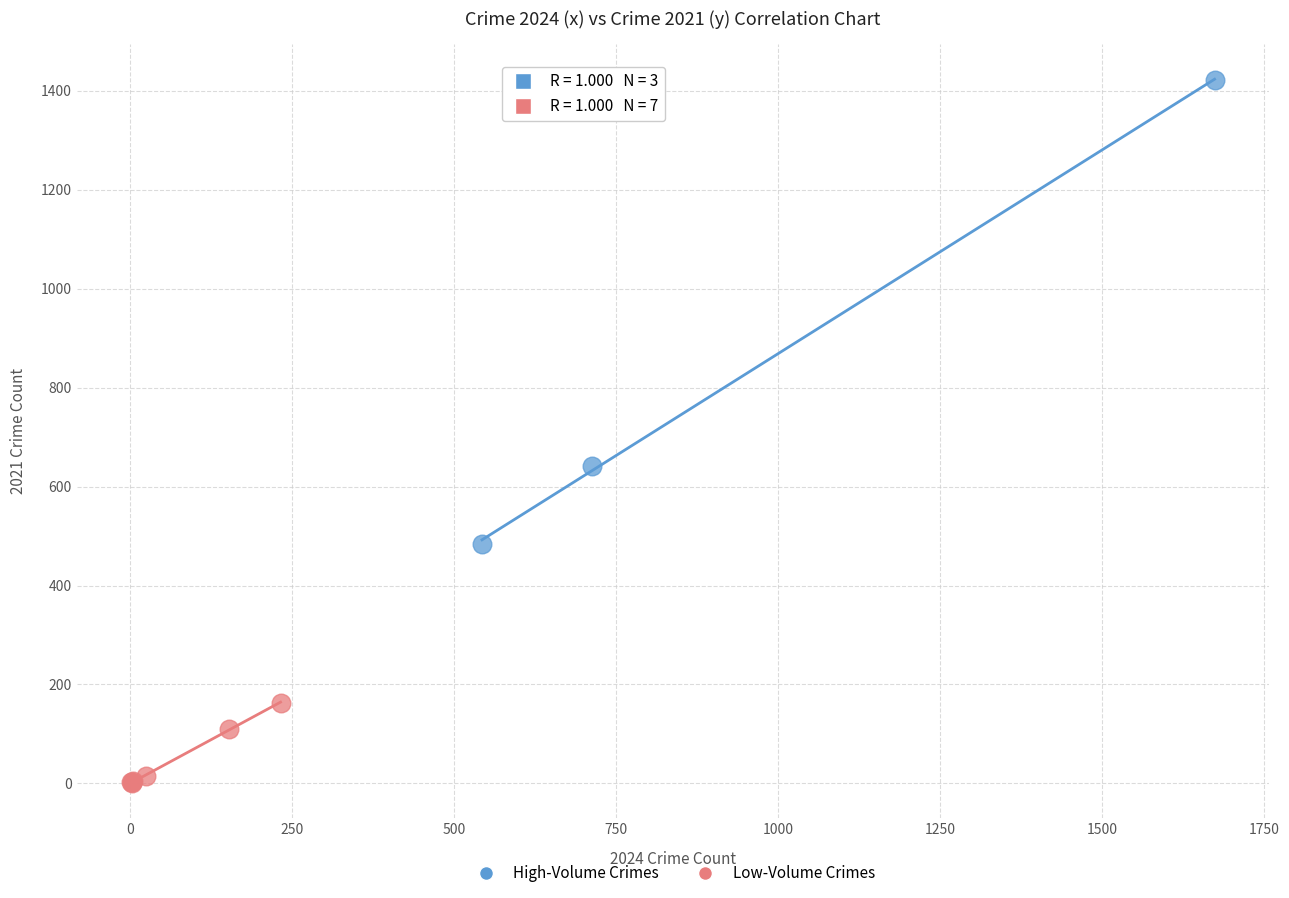

Which series reaches the maximum Y coordinate?

High-Volume Crimes